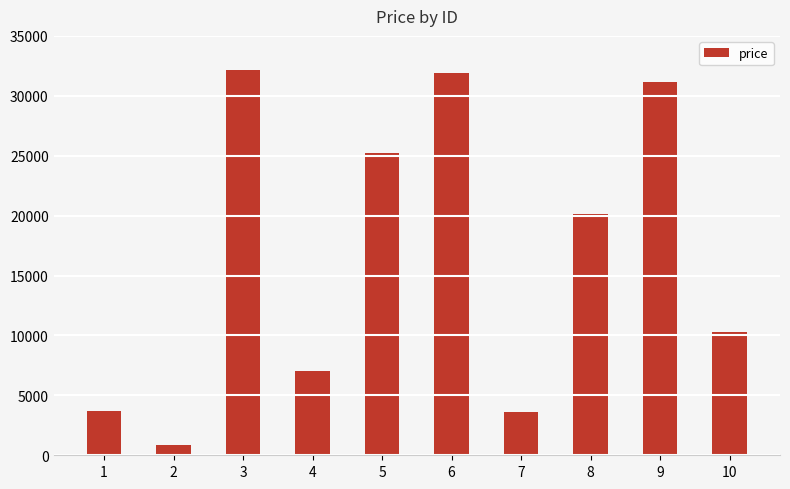

Where is the data nearest to the value 16495?

8